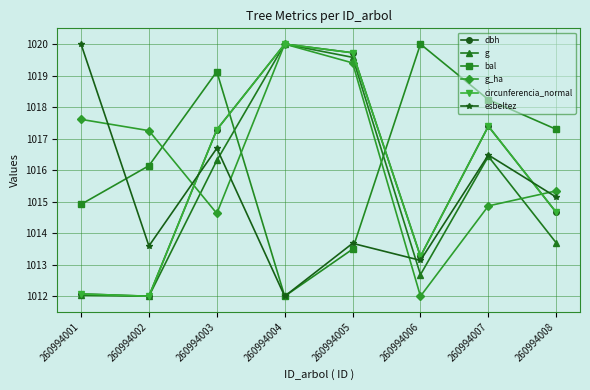

Which series changed the most between 260994001 and 260994007?

dbh